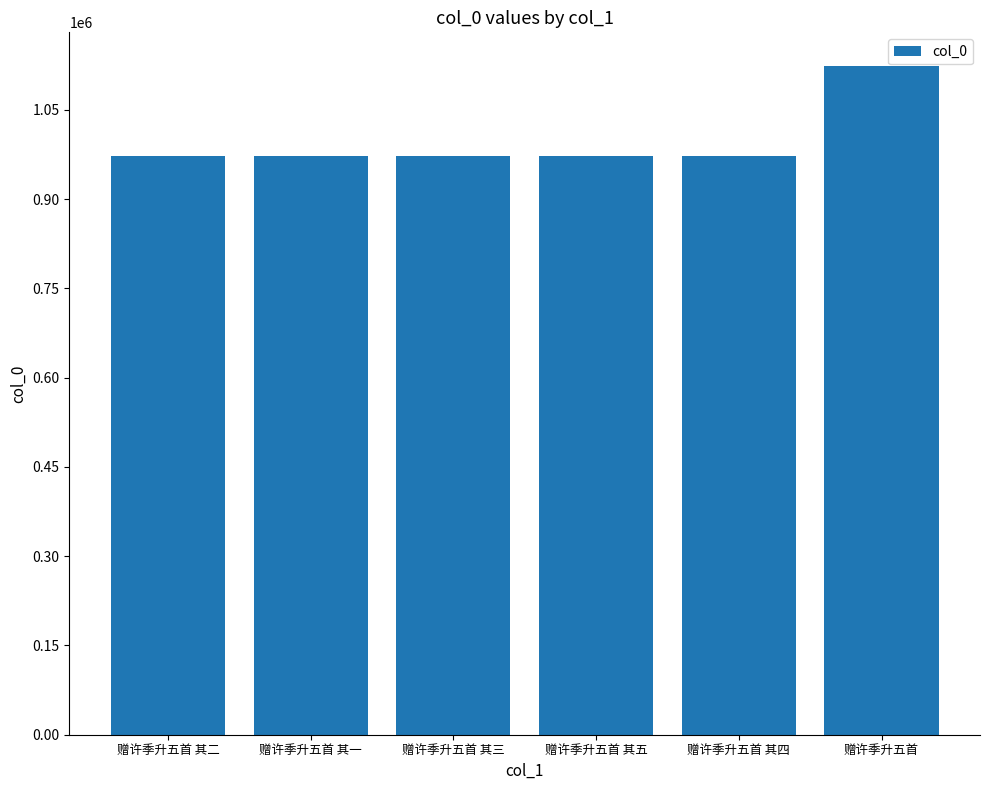

What position from the right is 赠许季升五首 其五?

3